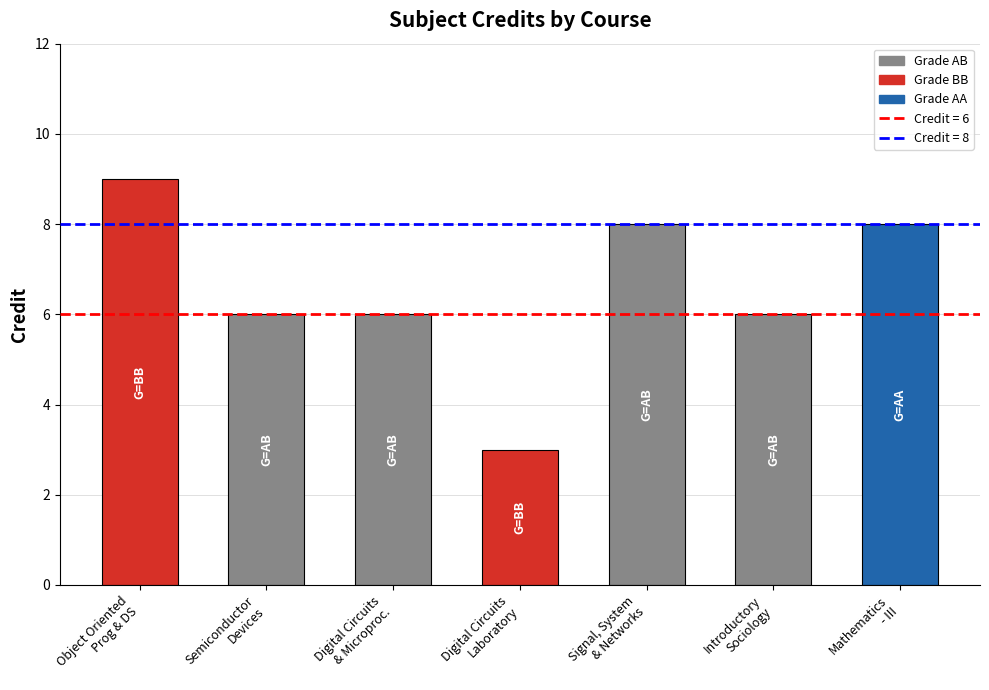

The chart shows a value of 13 at Mathematics
- III. True or false?

False